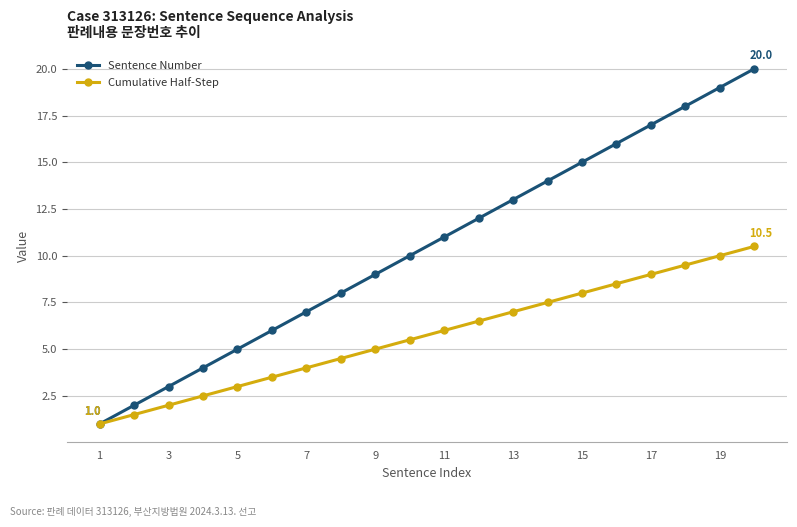

Which series has the largest total across all categories?

Sentence Number